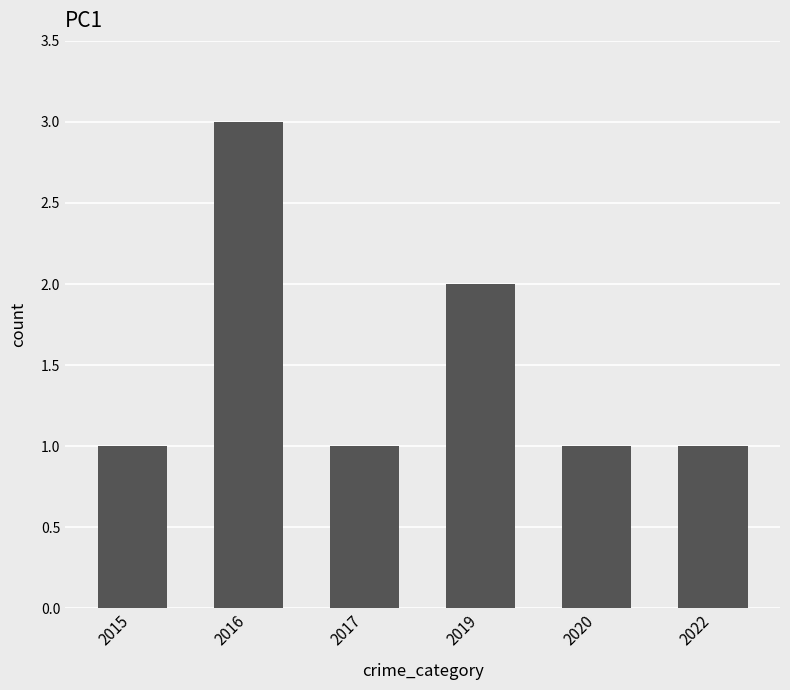

What is the change in value from 2015 to 2019?

+1